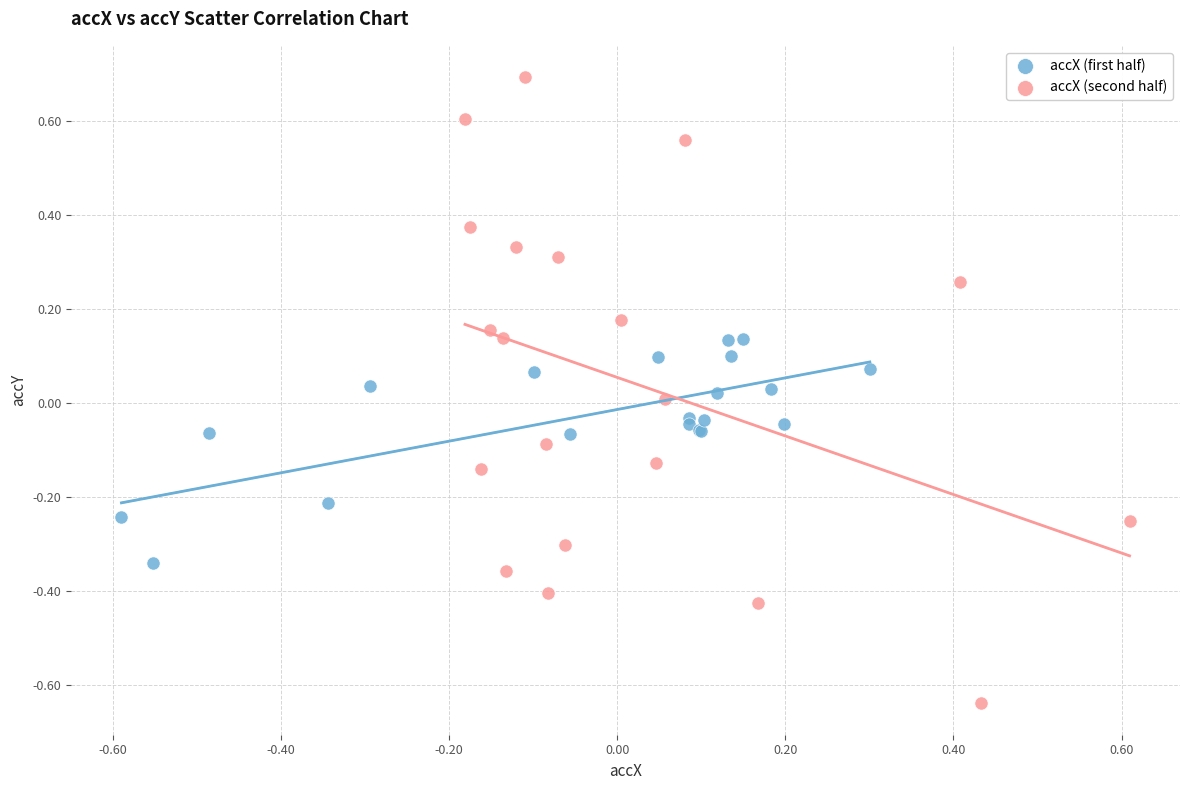

Which series has the largest Y range (max minus min)?

accX (second half)